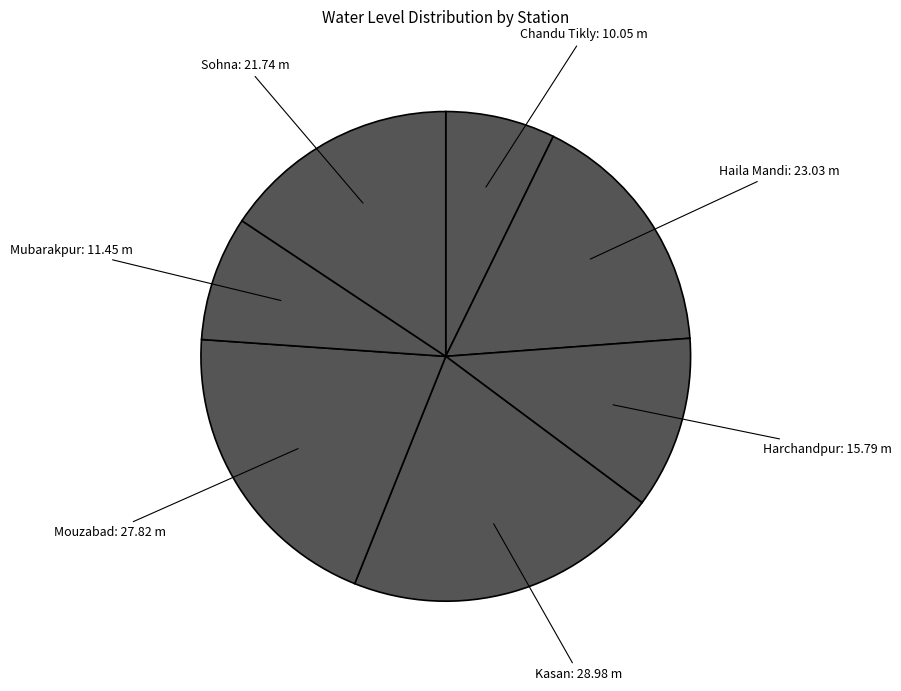

Is there a majority slice in this chart?

No